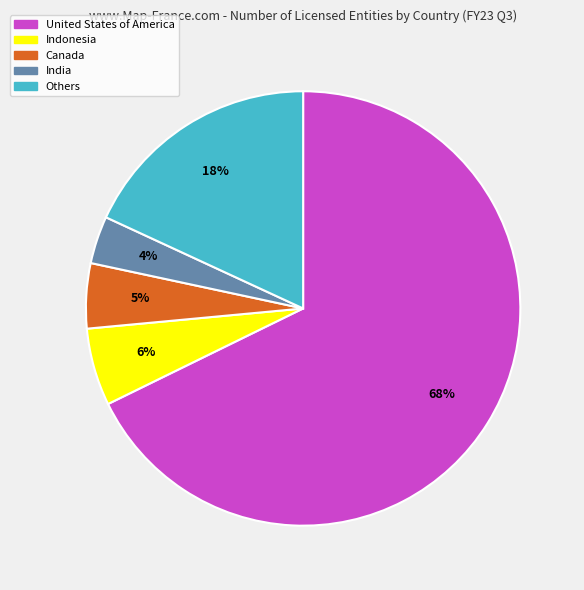

True or false: Canada accounts for 5% of the total.

True